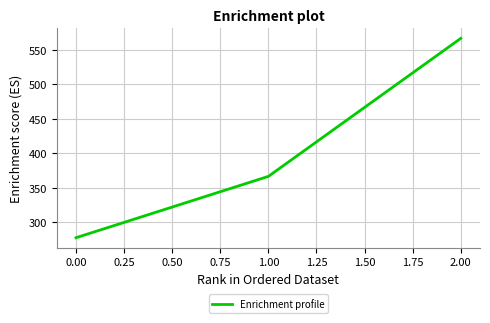

Reading left to right, transcribe all the data shown in this chart.

277.8	366.7	566.7